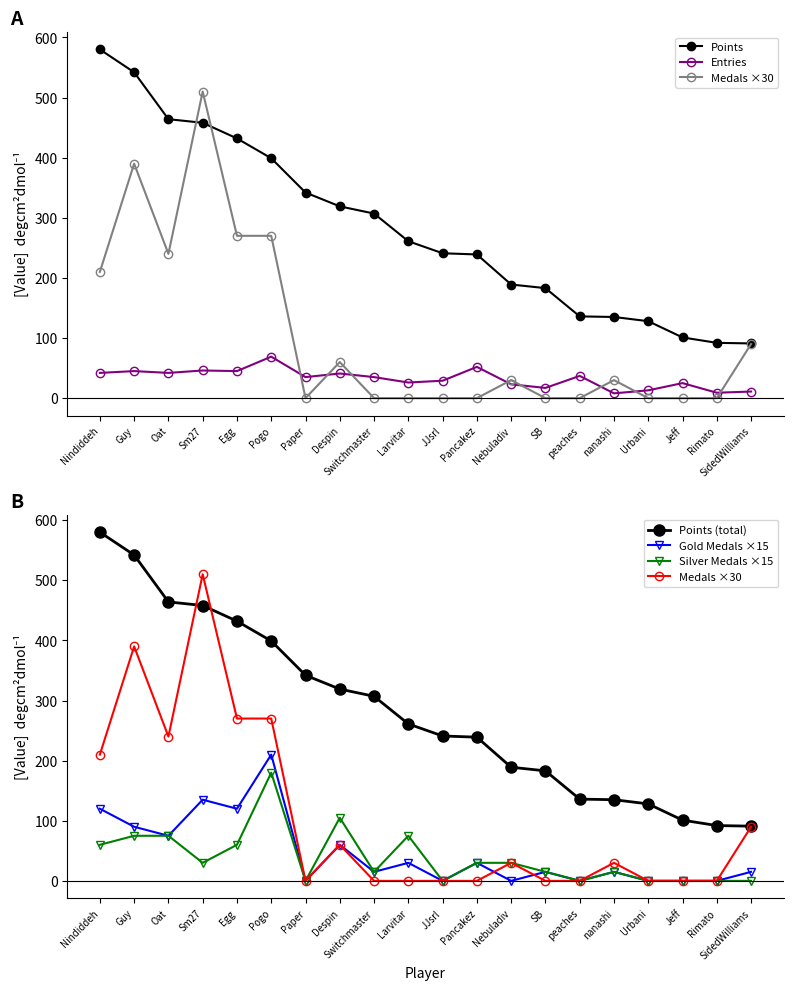

How many series are shown in this chart?

6